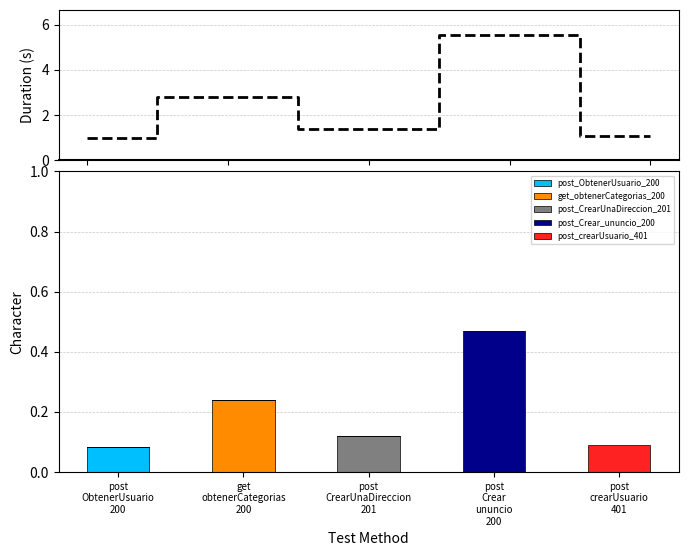

True or false: post_CrearUnaDireccion_201 has a value of 0.0 at post
ObtenerUsuario
200.

True